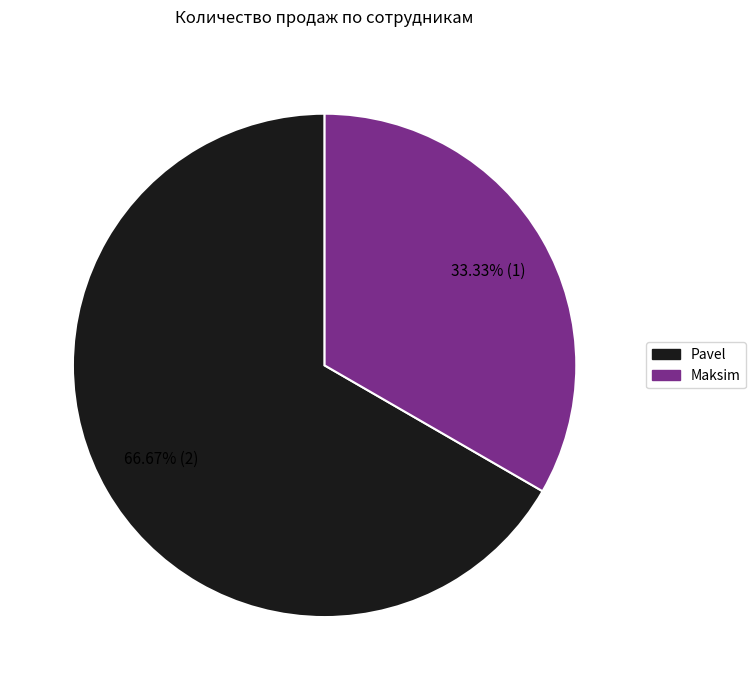

Does Pavel represent more than half of the total?

Yes